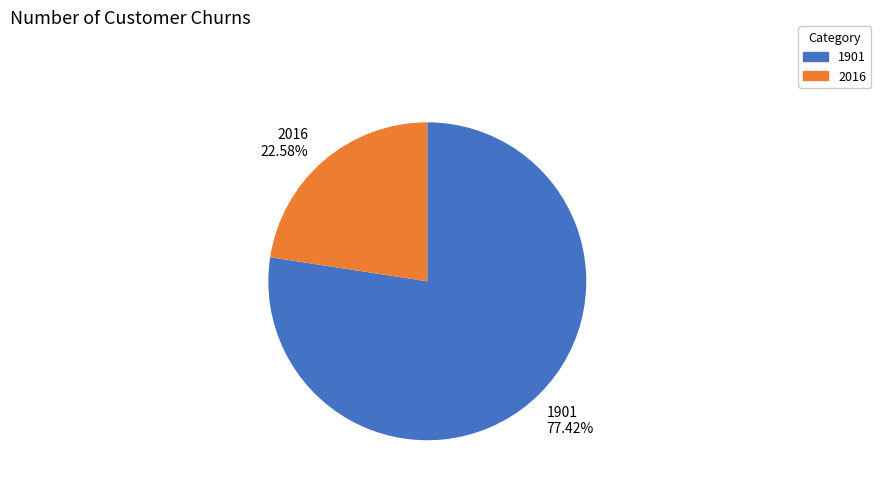

To the nearest percent, what is the combined percentage of 2016 and 1901?

100%